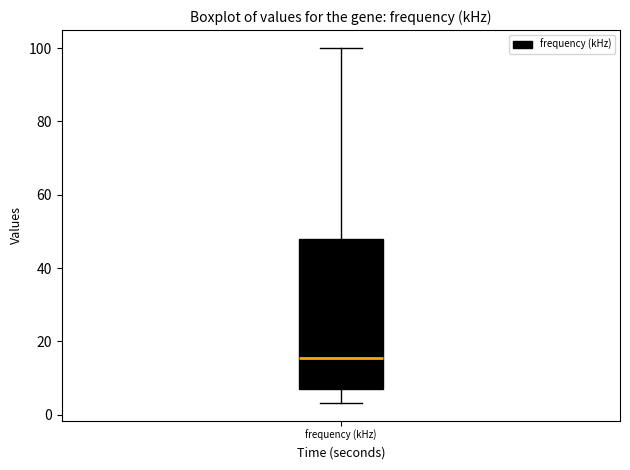

Read this box plot against the y-axis: the position of the median line, the range covered by the box, and the ends of both whiskers. The values are not printed on the chart, so give them approximately, as read against the axis.

median 16, box 8 to 48, whiskers 4 to 100